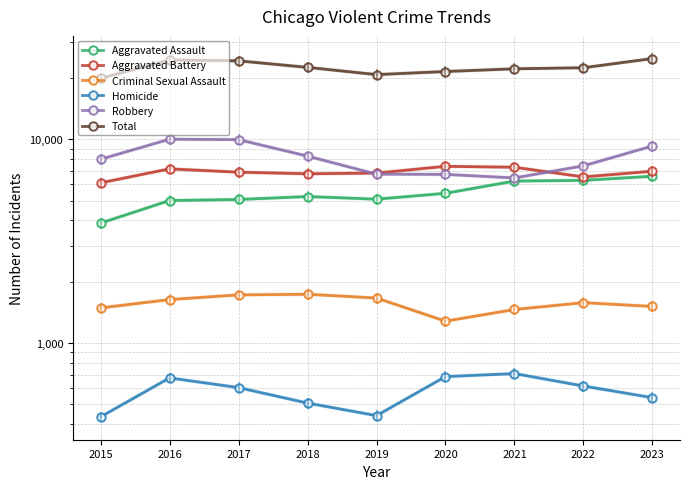

What is the sum of all Total values?

202766